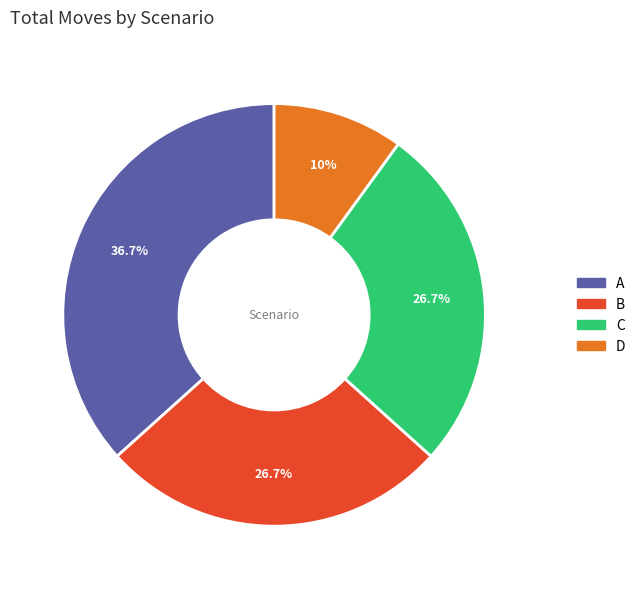

To the nearest percent, what portion does C represent?

27%